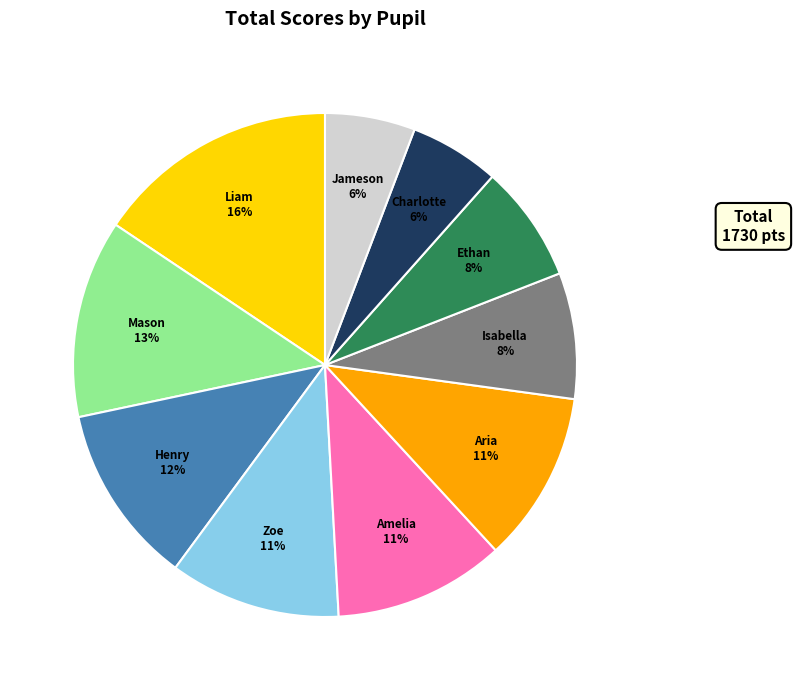

To the nearest percent, what is the average slice percentage?

10%